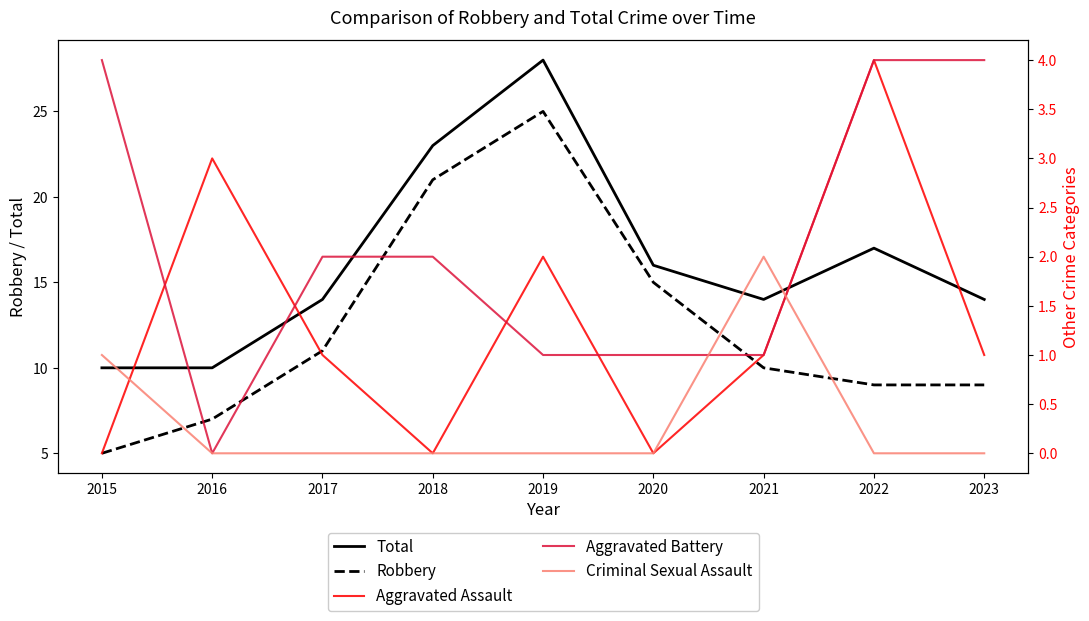

True or false: Total and Robbery cross at least once.

False